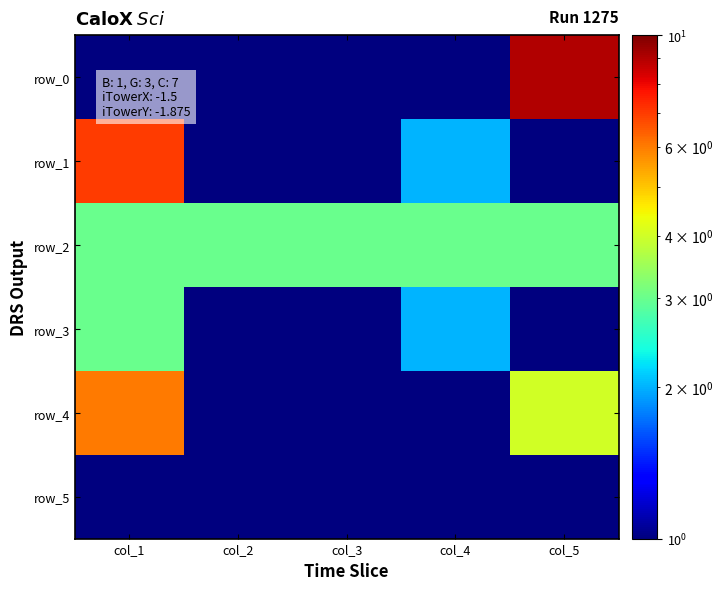

At which category does the chart reach its minimum across all series?

col_1